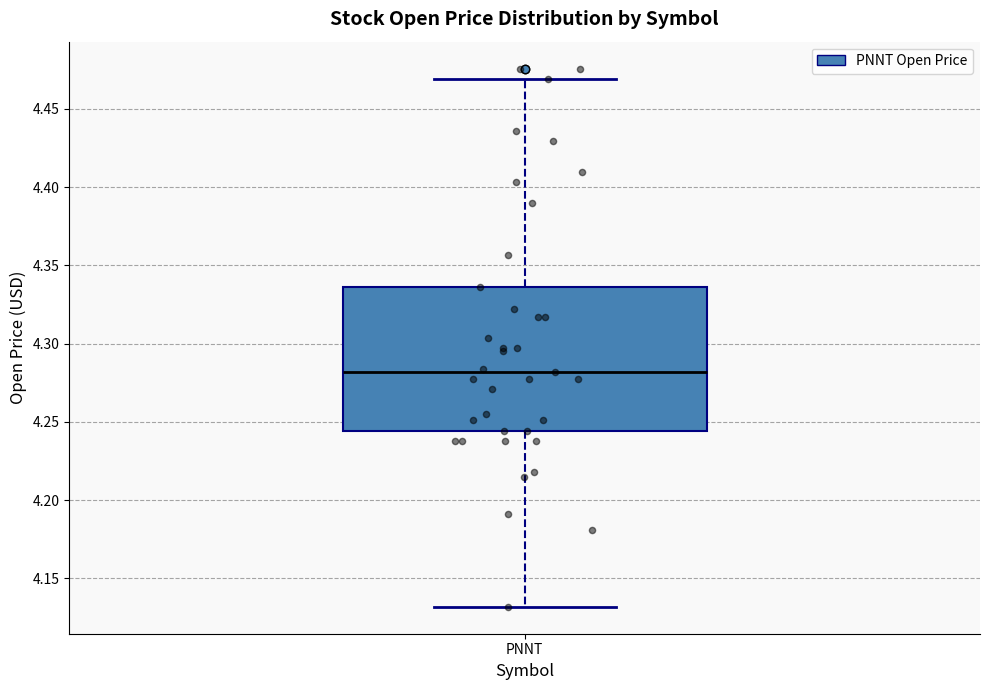

Transcribe this box plot: give where the median line is, the range the box spans, and where the two whiskers end, as read against the y-axis. The values are not printed on the chart, so give them approximately, as read against the axis.

median 4.280, box 4.245 to 4.335, whiskers 4.130 to 4.470